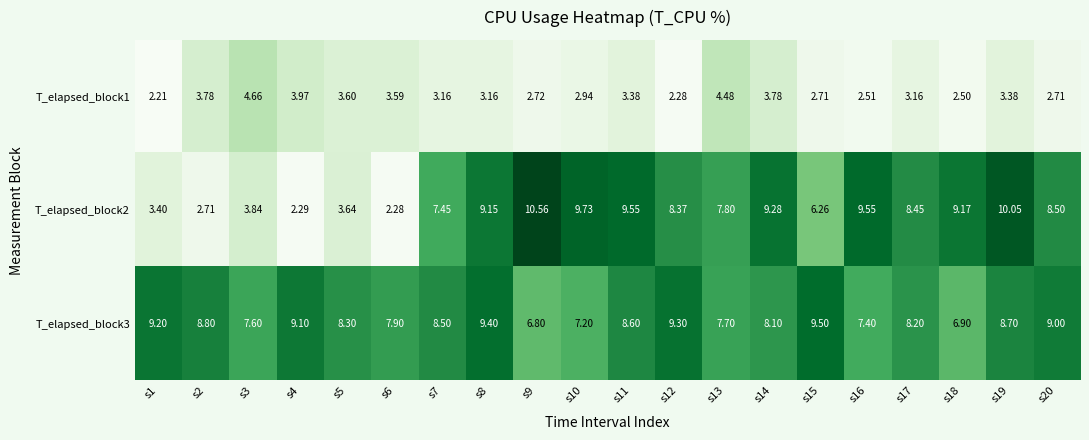

Is the value of T_elapsed_block3 at s6 greater than the value of T_elapsed_block1 at s3?

Yes